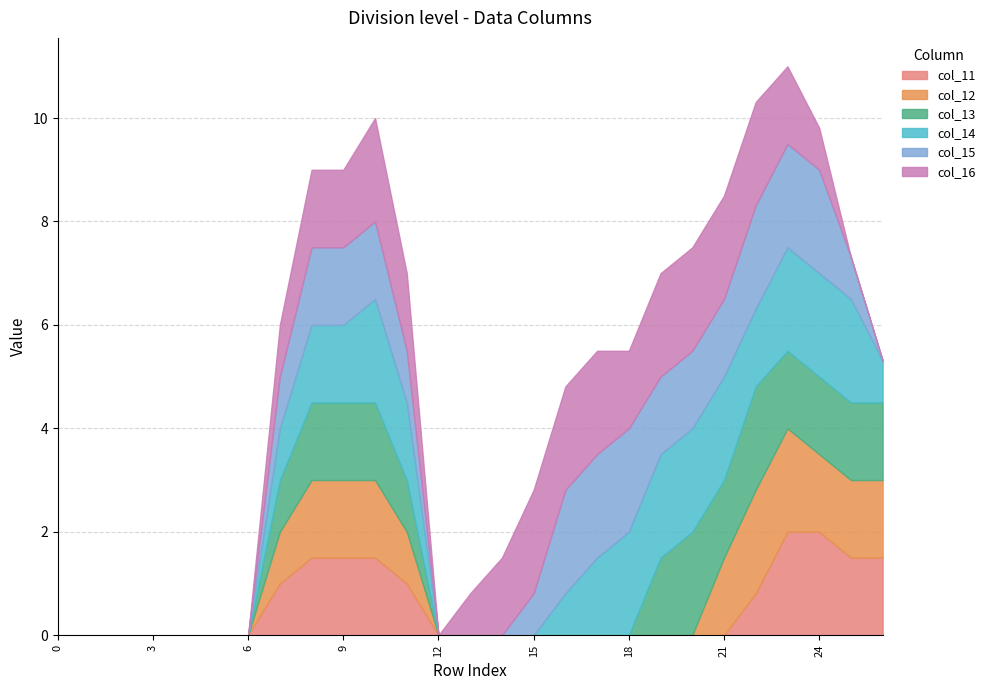

True or false: col_15 has more than 0 points higher than both neighbors.

False